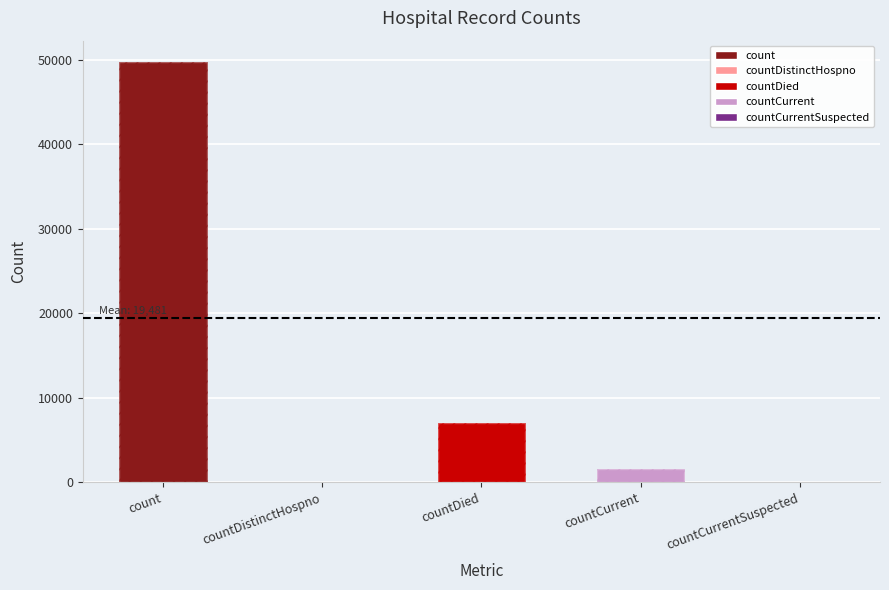

What position from the right is countCurrent?

2